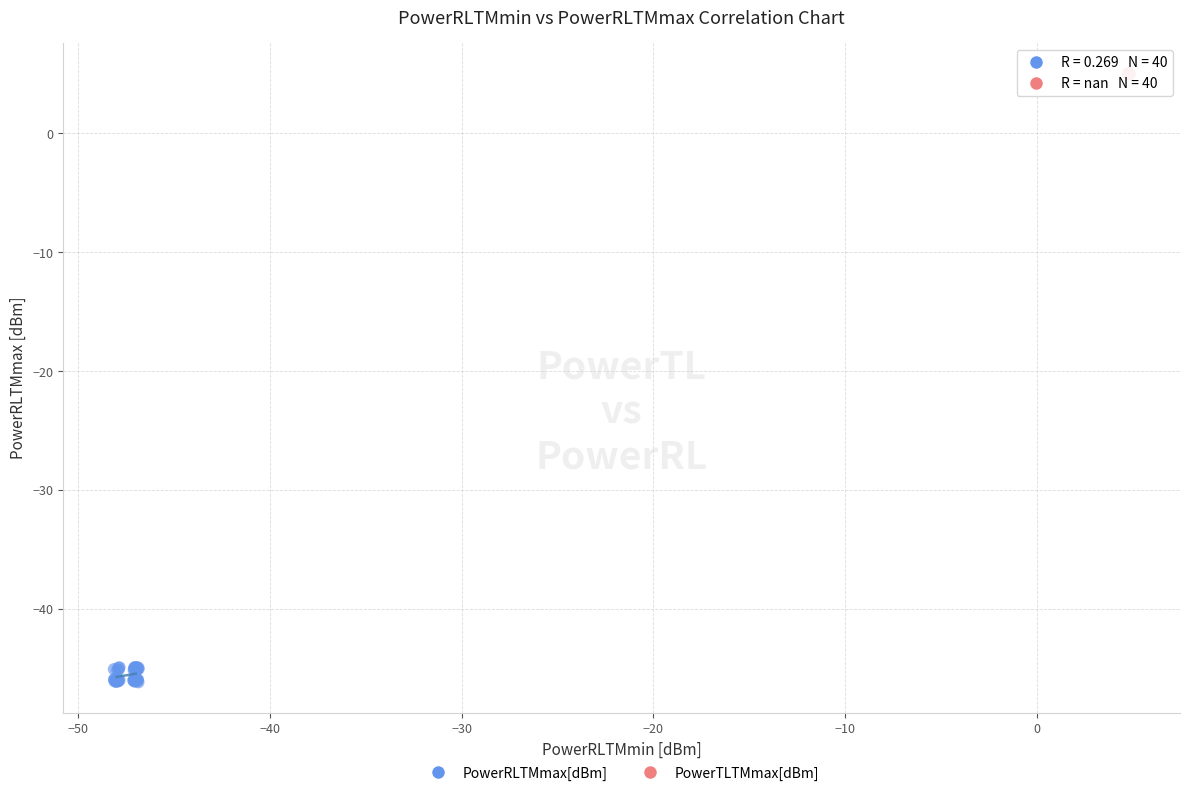

Which series reaches the maximum Y coordinate?

PowerTLTMmax[dBm]